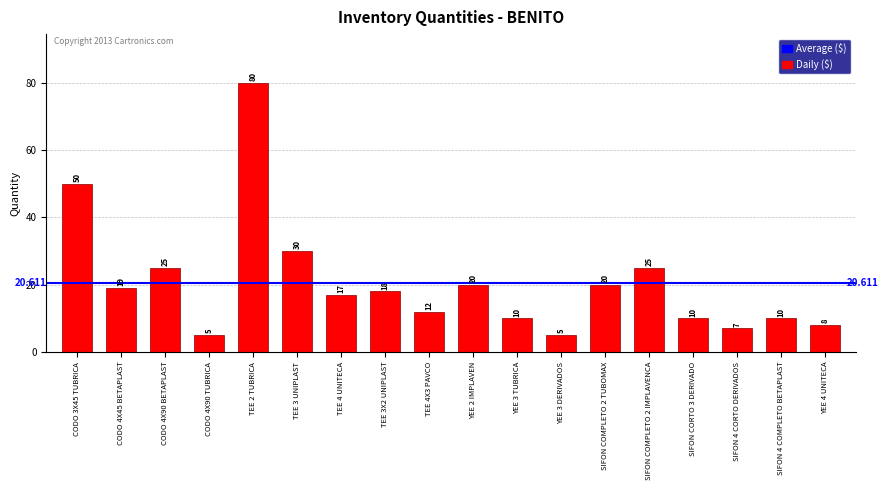

Count the number of data series in this chart.

1